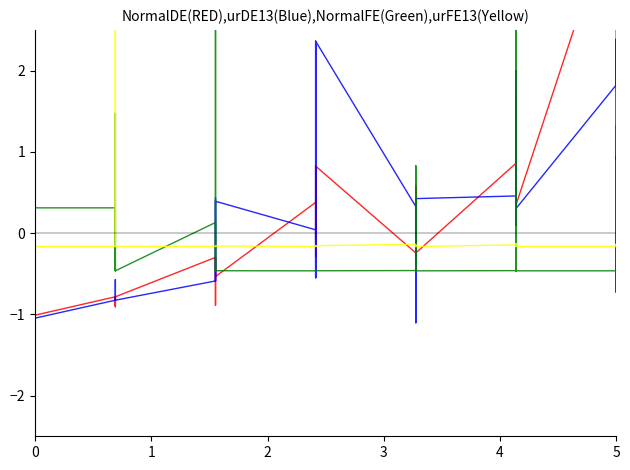

How many values in Leve Gil (Blue) are above zero?

19